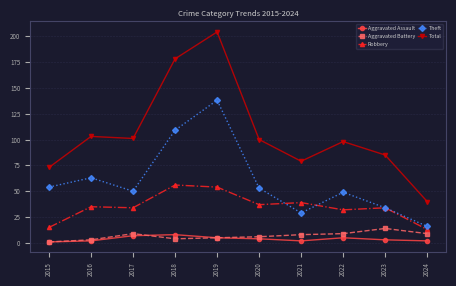

At which category is the sum across all series the highest?

2019